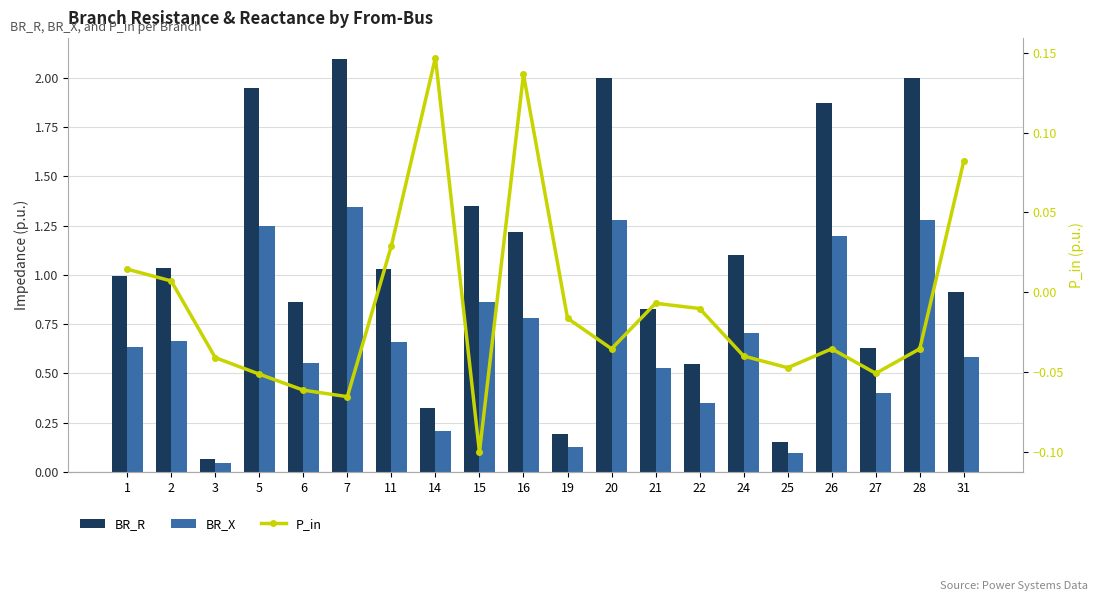

Which series has the largest total across all categories?

BR_R